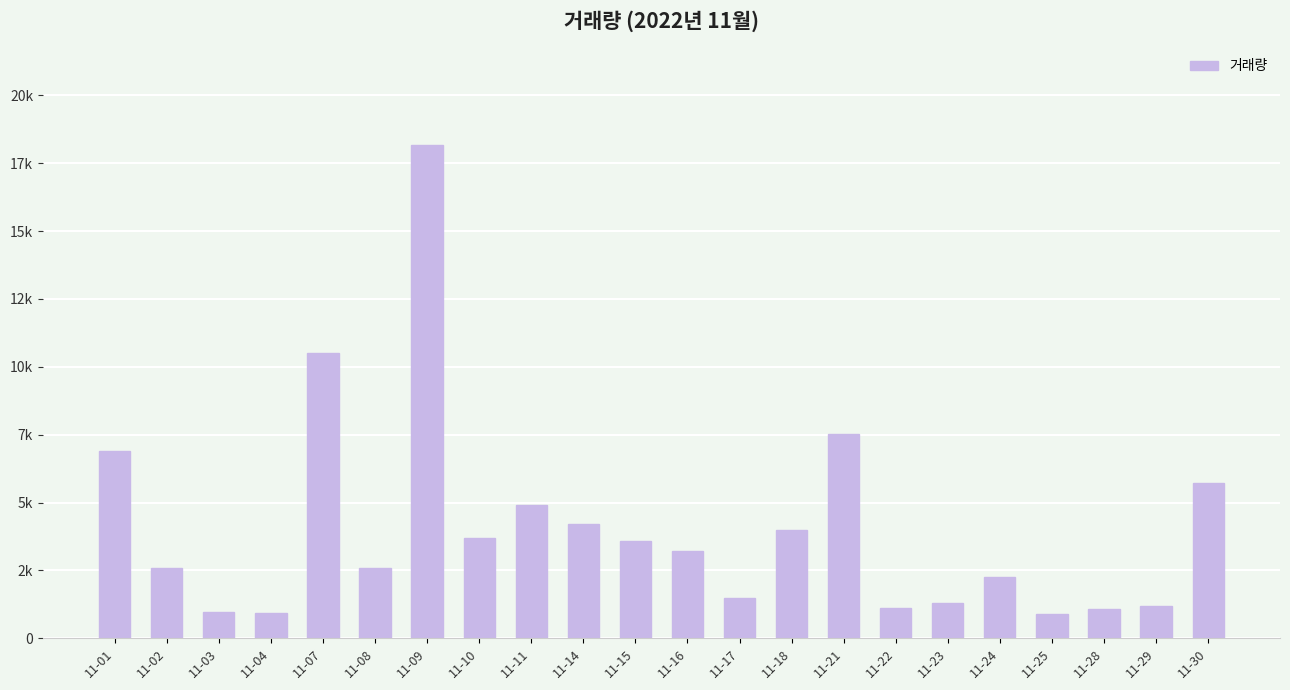

What is the average value?

4037